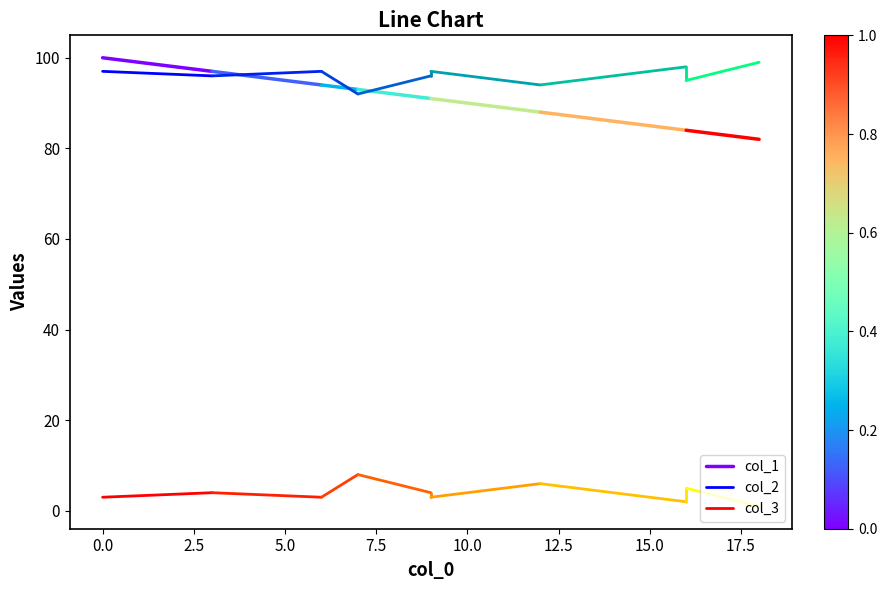

What are all the series names shown in the legend?

col_1, col_2, col_3